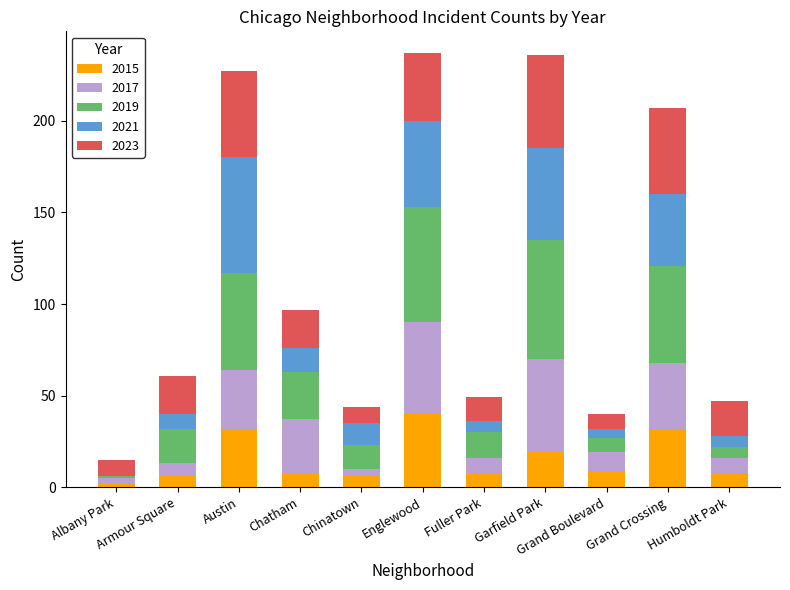

What is the highest value of the 2015 series?

40